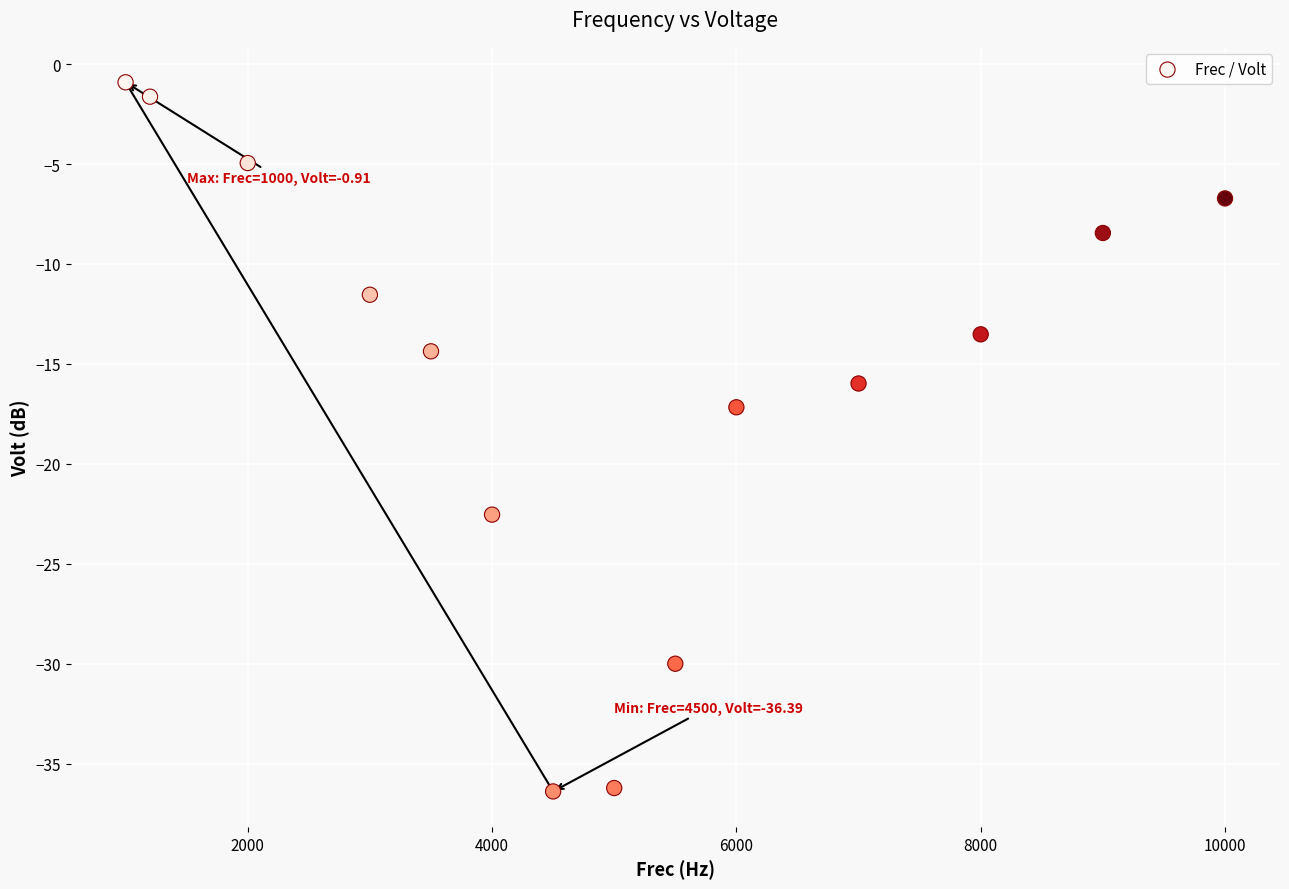

What Y value in the scatter plot is closest to -18?

-17.2